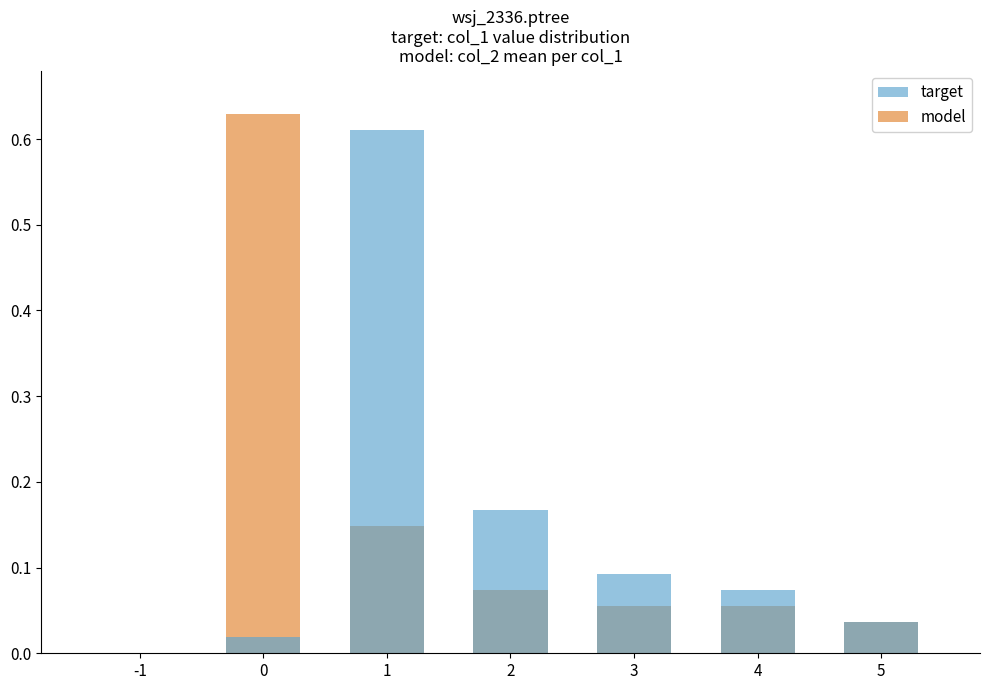

What is the sum of all target values?

1.0